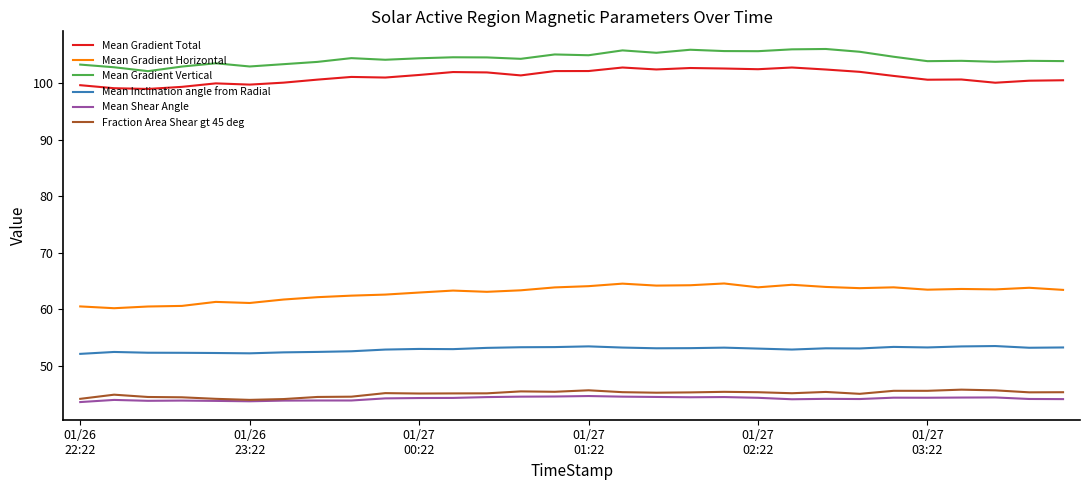

True or false: Mean Shear Angle and Mean Gradient Horizontal intersect in this chart.

False